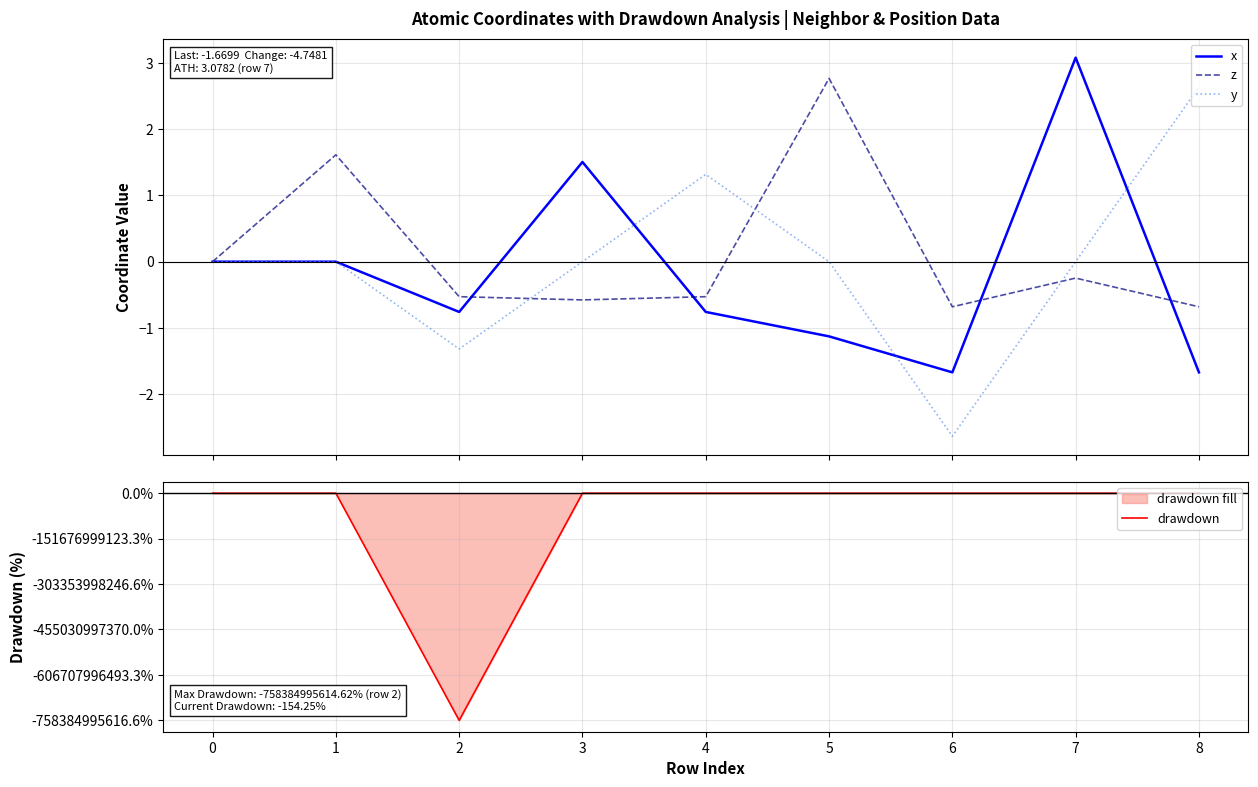

What is the maximum value for x?

3.1